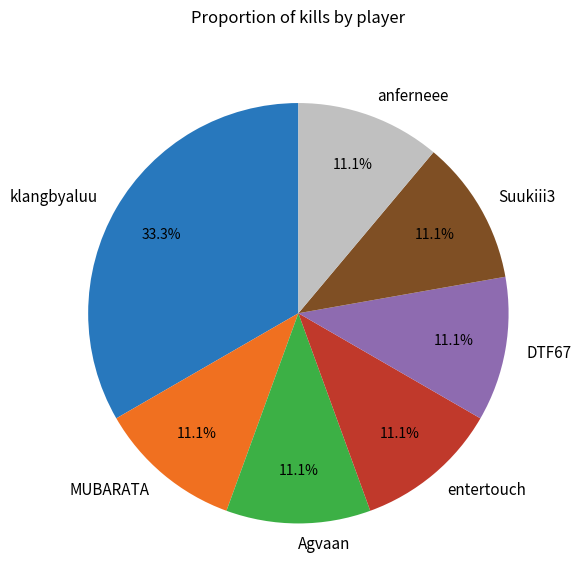

What percentage is the entertouch slice, to the nearest percent?

11%